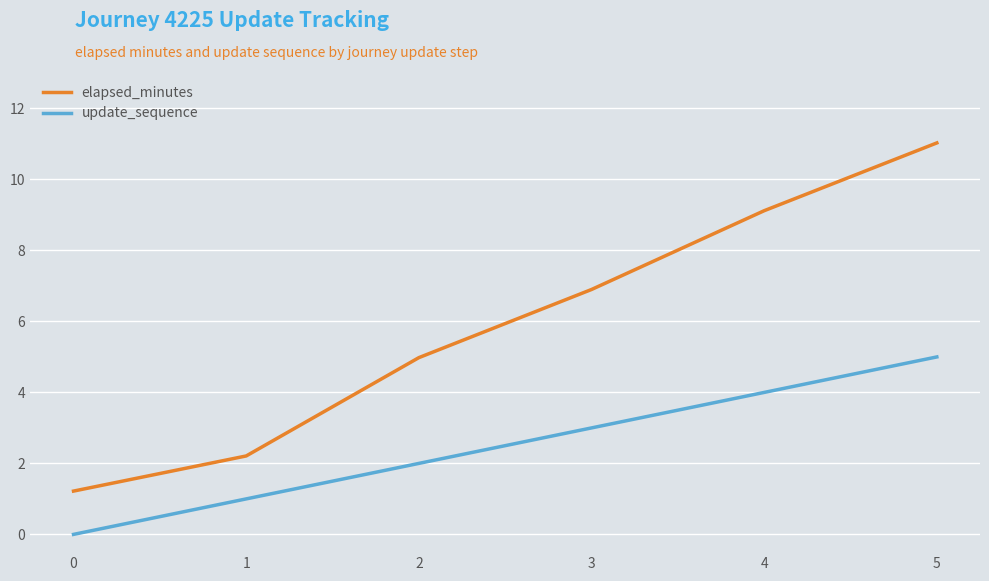

Reading left to right, extract all data points from this chart.

elapsed_minutes: 0=1.2	1=2.2	2=5.0	3=6.9	4=9.1	5=11.0
update_sequence: 0=0.0	1=1.0	2=2.0	3=3.0	4=4.0	5=5.0